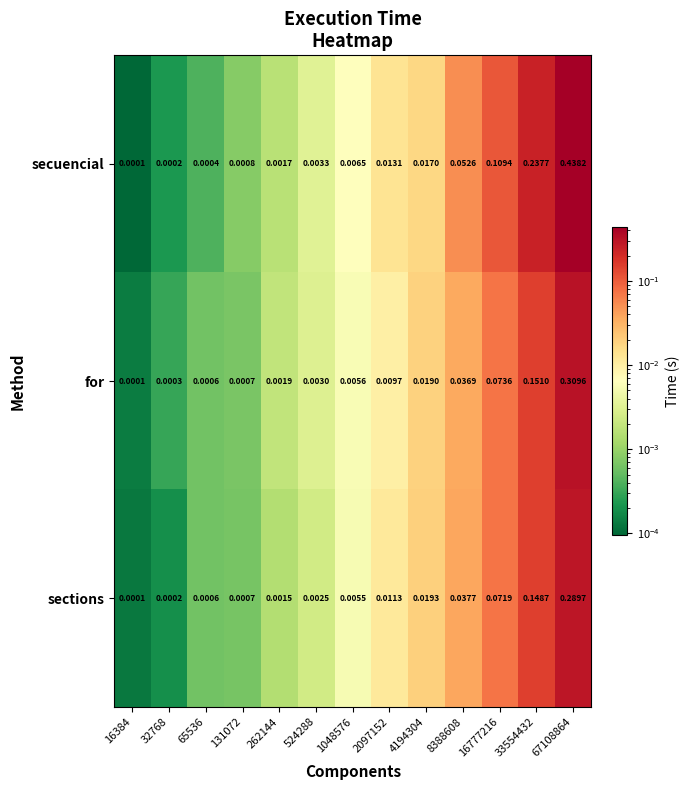

At 1048576, list the series in order from largest to smallest.

secuencial, for, sections